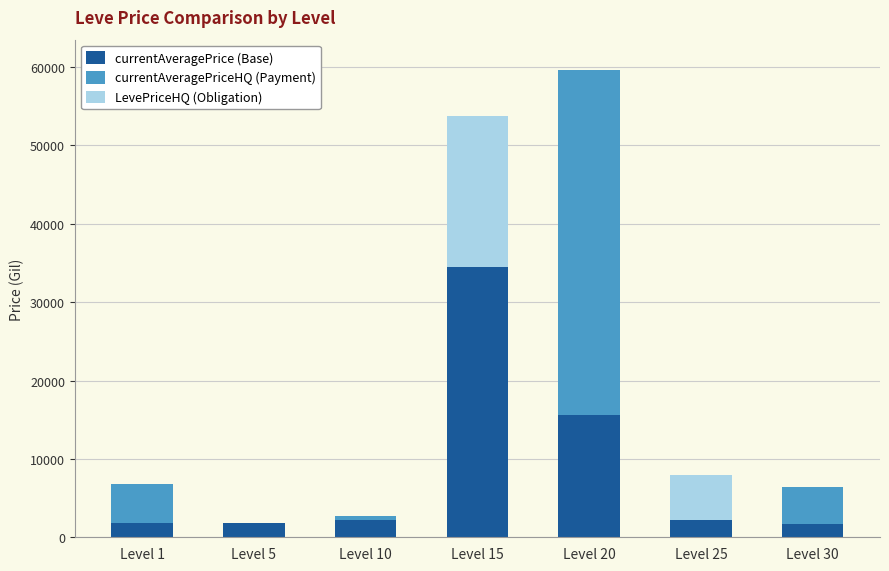

At which category is the sum across all series the highest?

Level 20